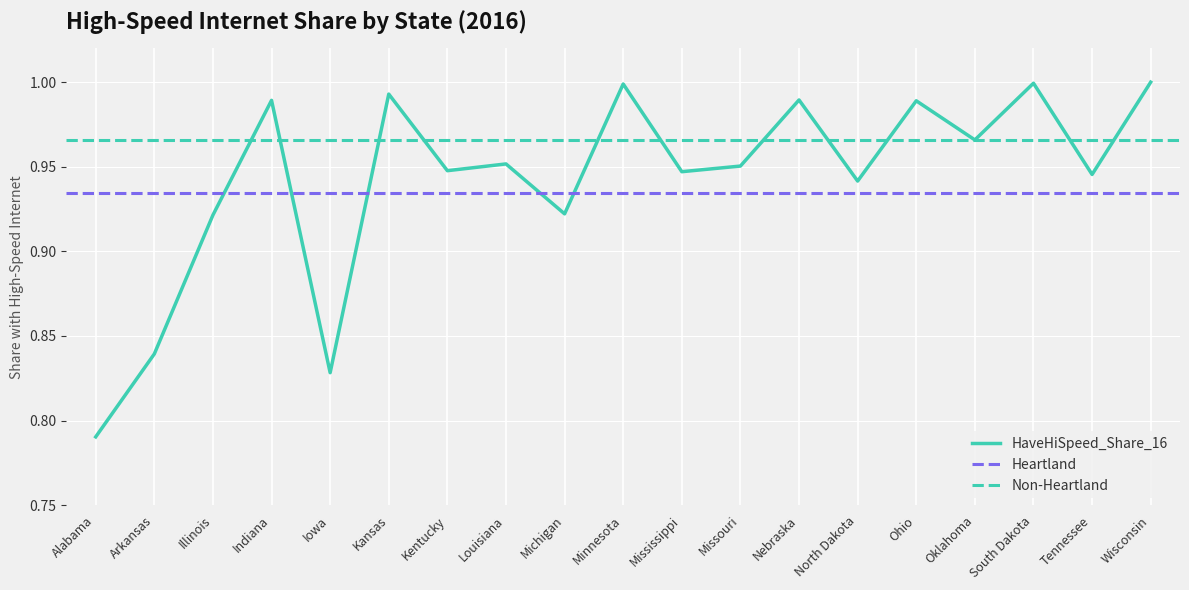

What is the label of the 11th point from the right?

Michigan